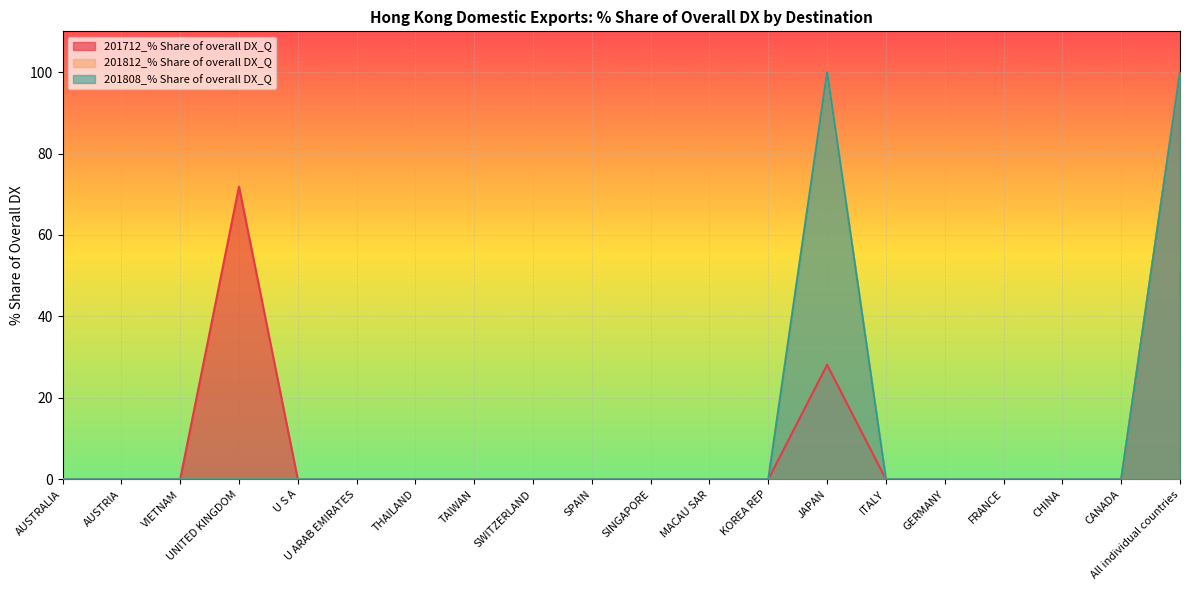

The value of 201712_% Share of overall DX_Q at CHINA is 0.0. True or false?

True